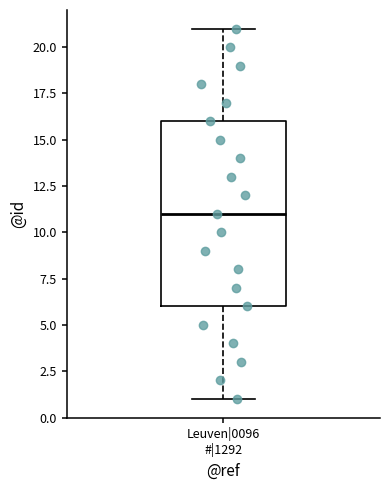

Where does the lower whisker of the box for Leuven|0096 #|1292 end on the y-axis? The values are not printed on the chart, so give them approximately, as read against the axis.

1